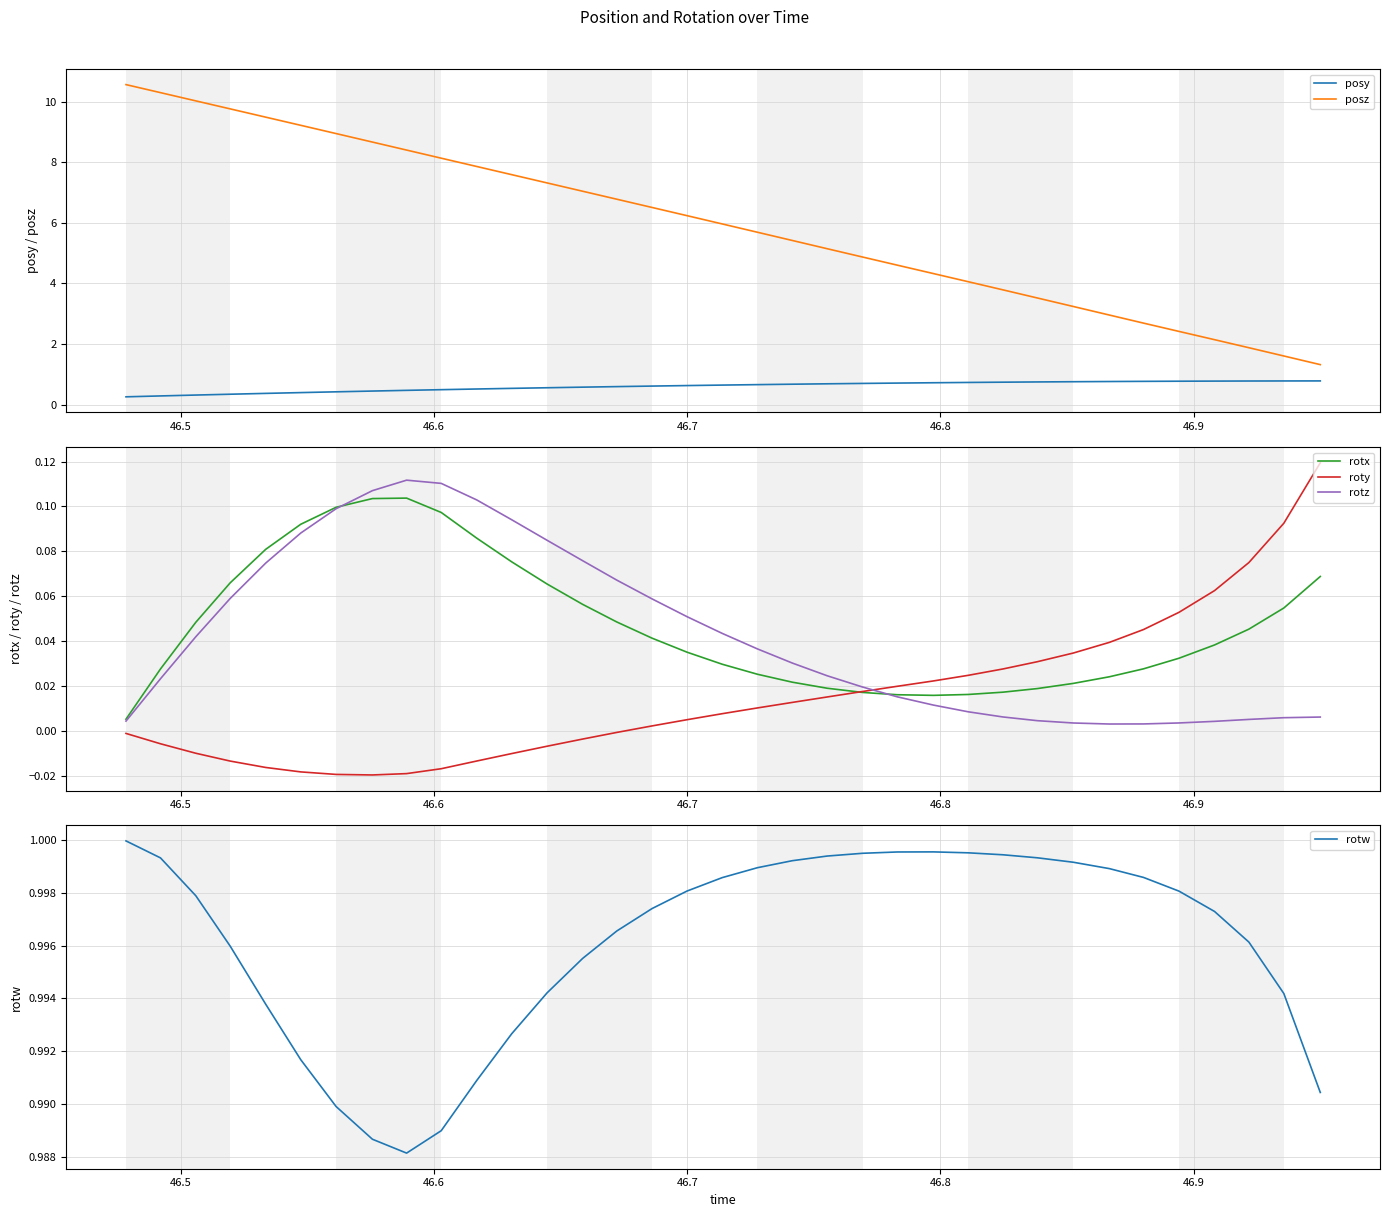

True or false: posz and posy cross at least once.

False